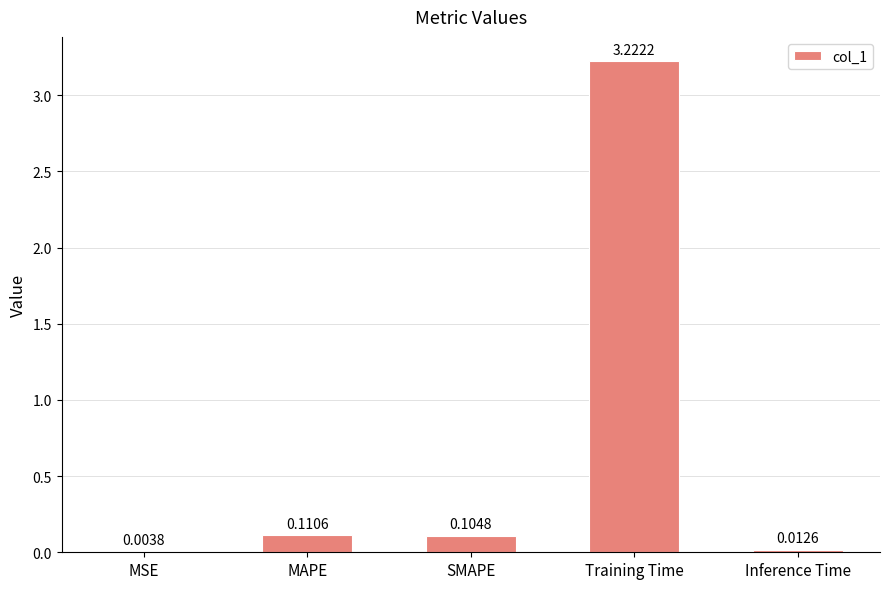

Are the bars grouped side by side (vs. stacked)?

No